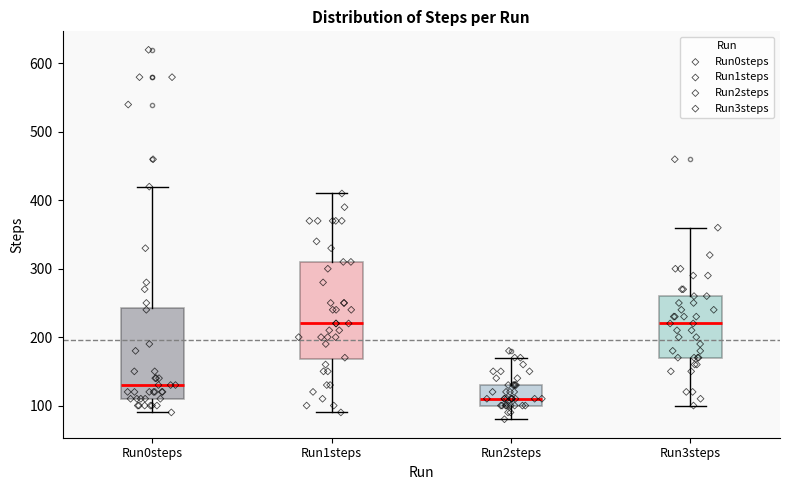

Comparing the boxes themselves (not the whiskers), which one is the tallest?

Run1steps